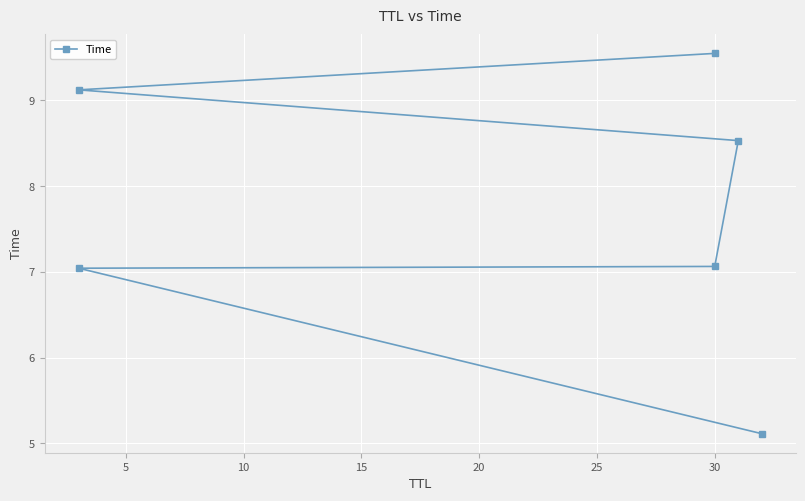

How many data points are less than 8?

3